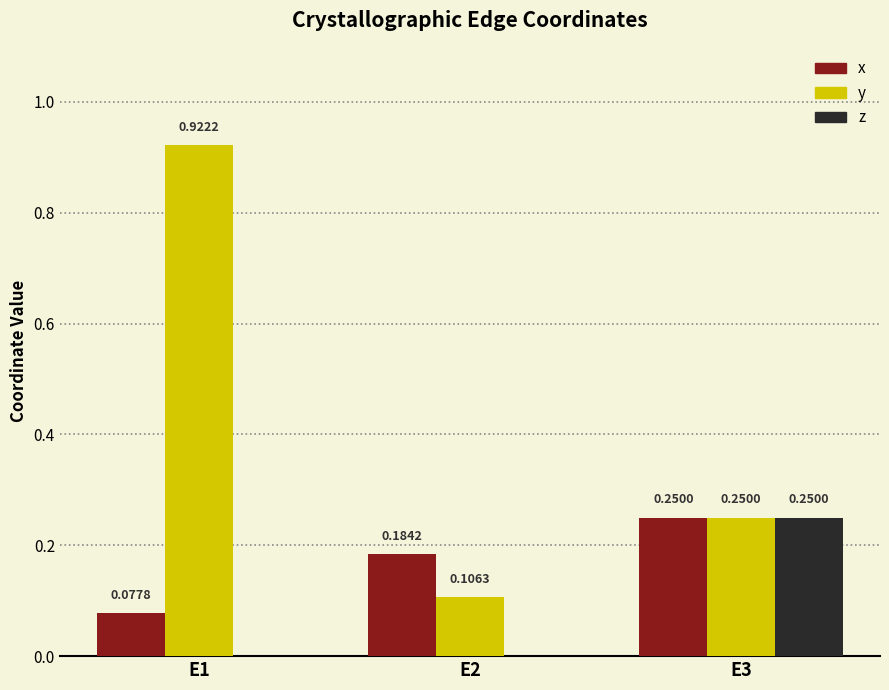

How many categories are shown in the chart?

3